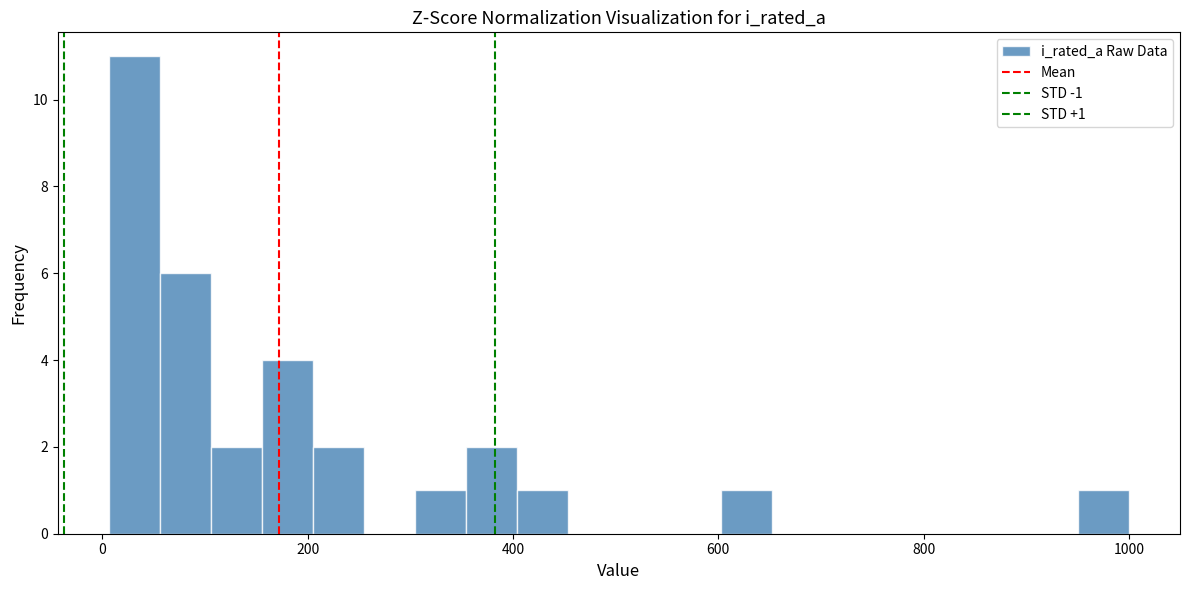

Read against the x-axis, roughly where is the centre of the tallest bar?

40